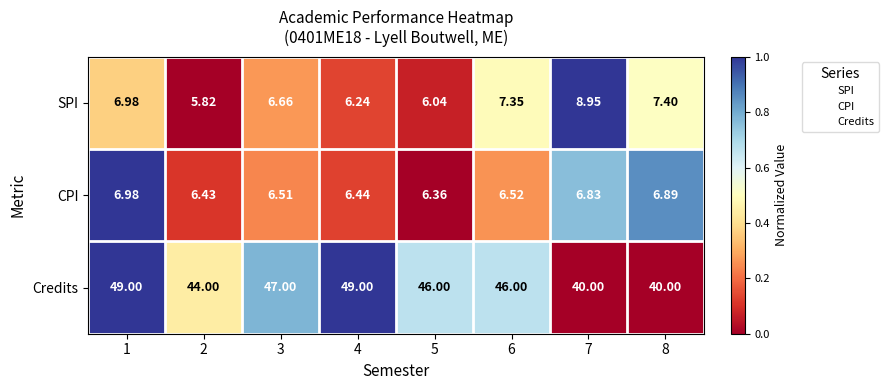

Which series has the largest total across all categories?

Credits